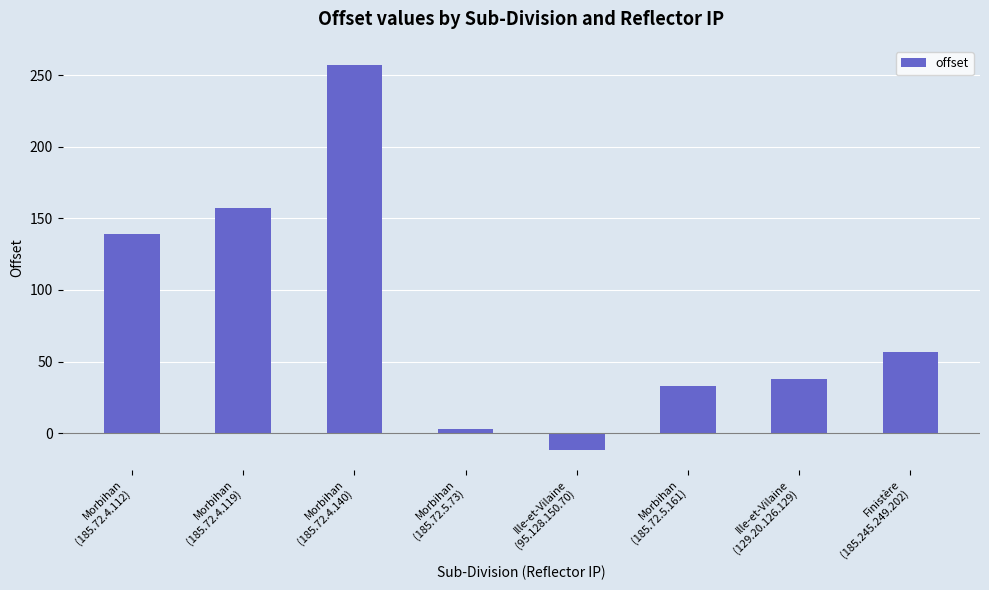

How many values are above zero?

7